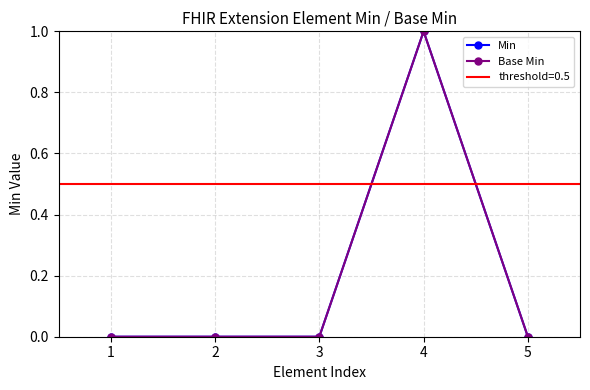

At how many categories does at least one series exceed 0?

1